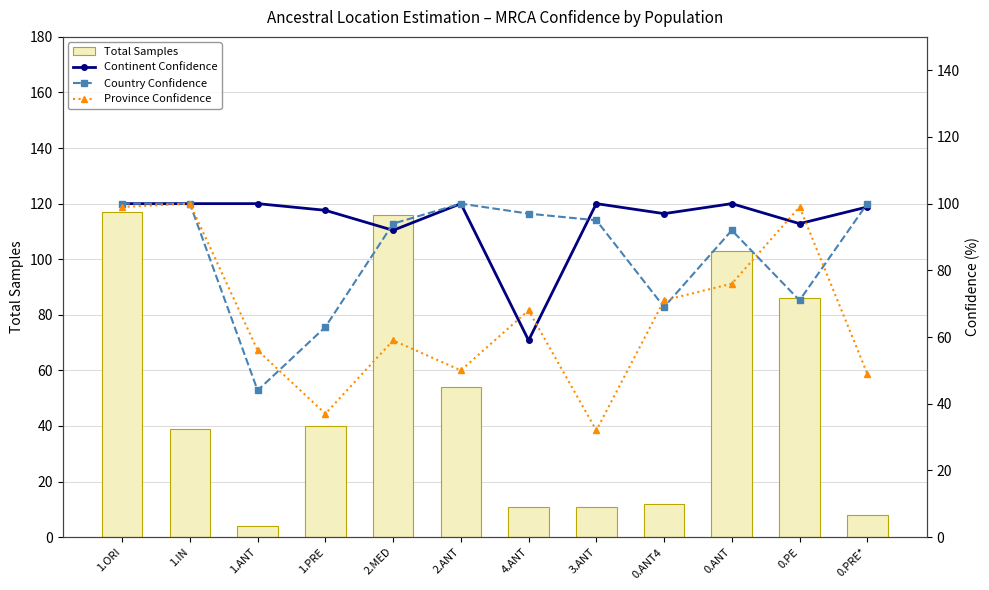

What is the difference between the maximum and minimum values in the Total Samples series?

113